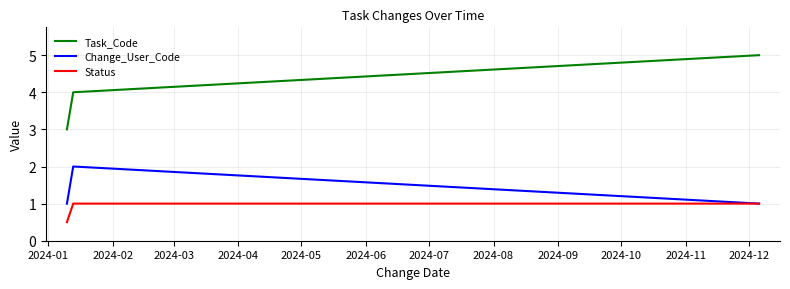

What is the difference between the maximum and minimum values in the Change_User_Code series?

1.0